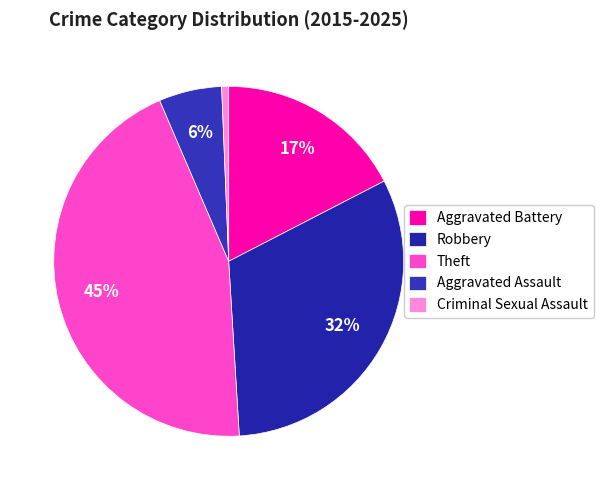

How many slices are in this pie chart?

5